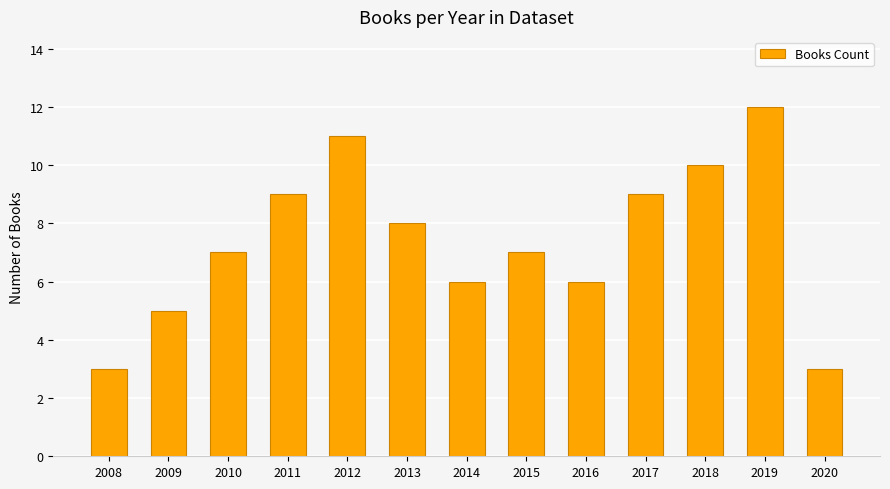

What is the difference between the values at 2012 and 2014?

5